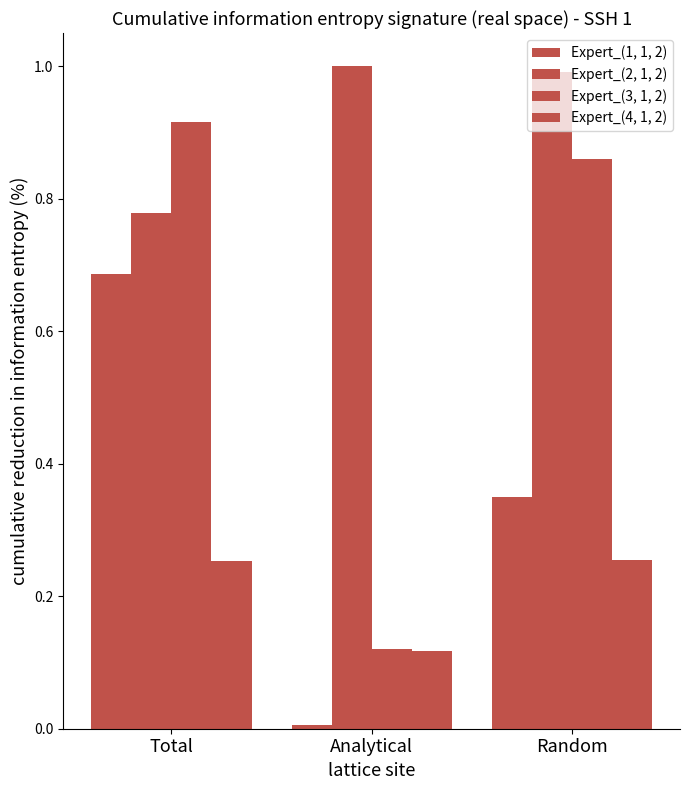

What is the total value across all series at Analytical?

1.2